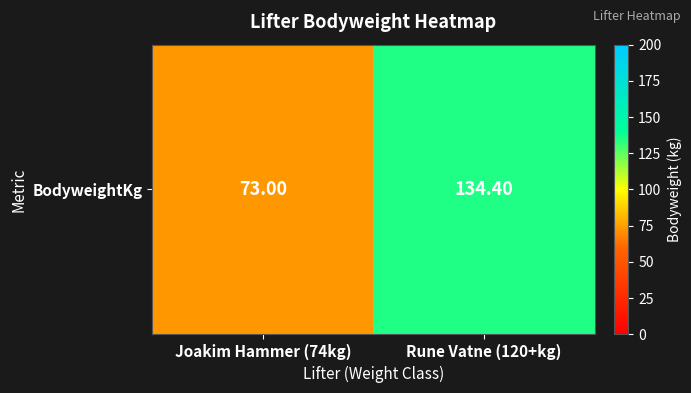

Reading left to right, list all the values displayed in this chart.

Joakim Hammer (74kg)=73.0	Rune Vatne (120+kg)=134.4